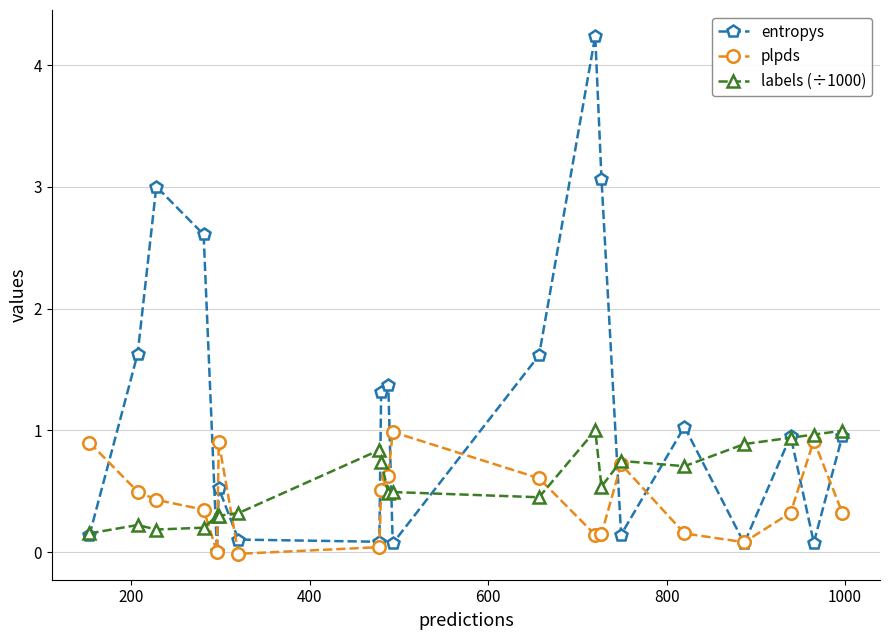

What is the difference between the maximum and minimum values in the entropys series?

4.2